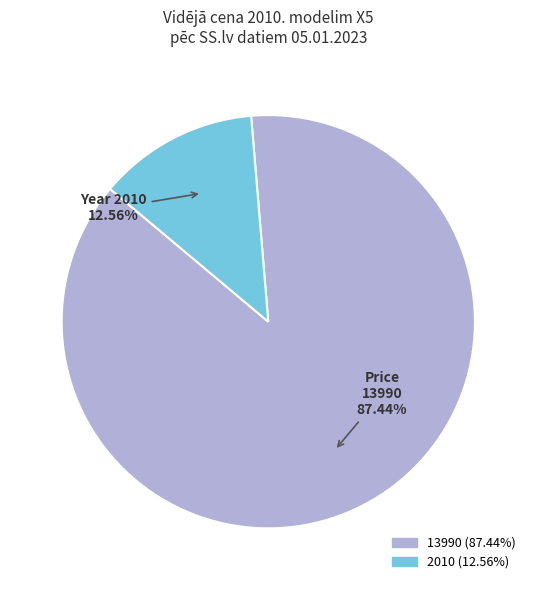

What is the smallest slice in the pie chart?

2010